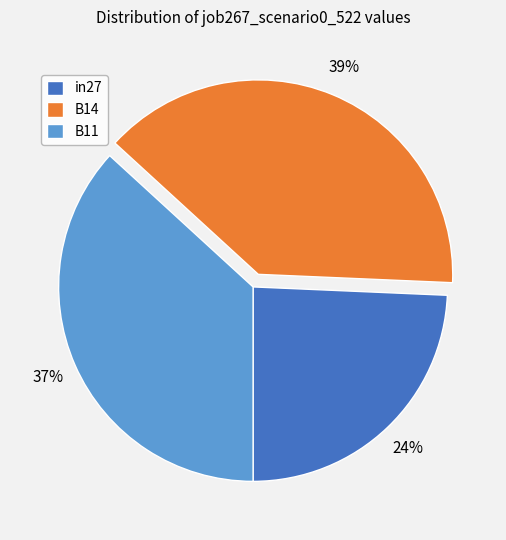

To the nearest percent, what portion does B11 represent?

37%